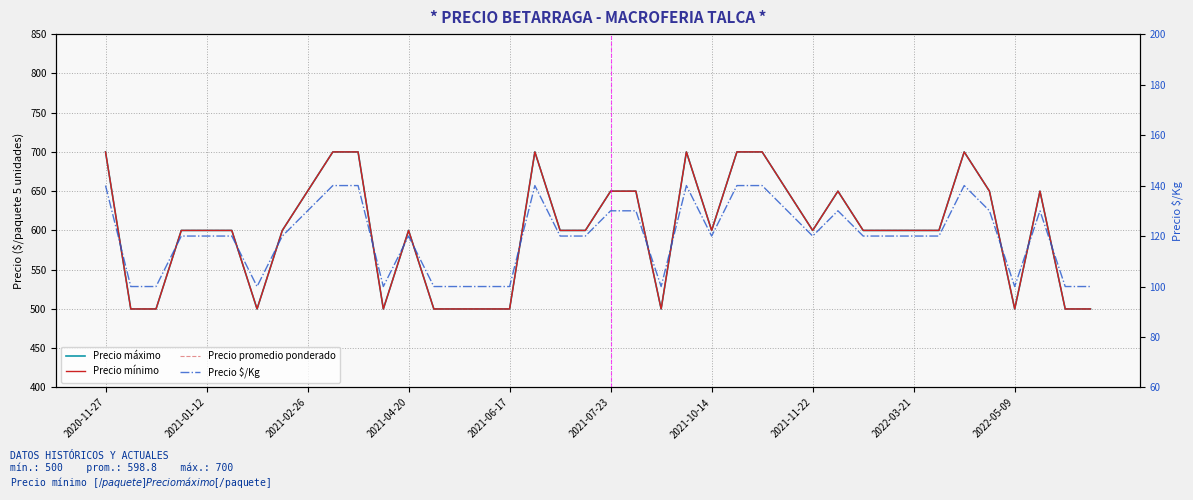

True or false: Precio mínimo and Precio promedio ponderado intersect in this chart.

False